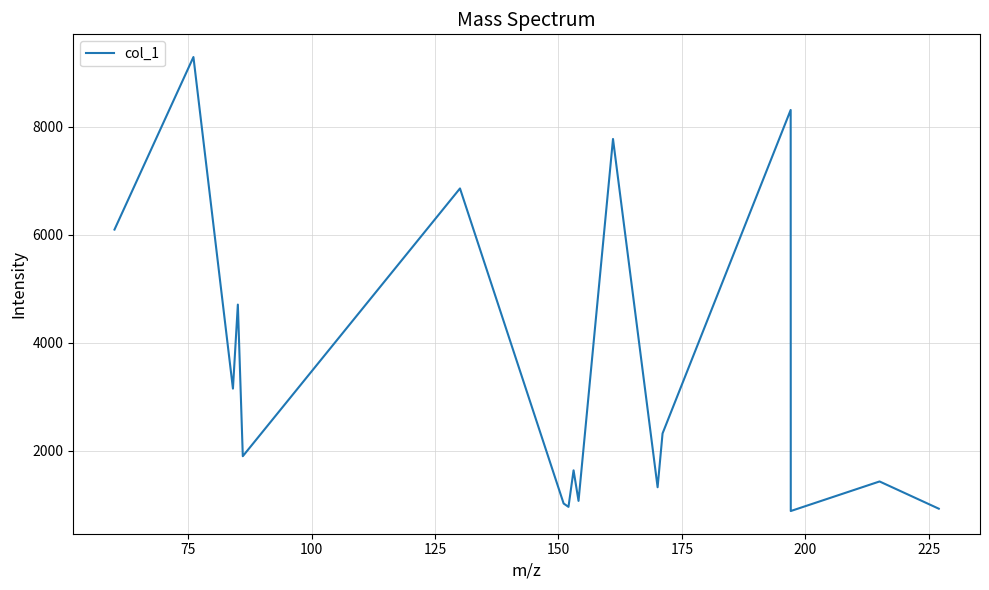

What is the greatest value displayed?

9295.8